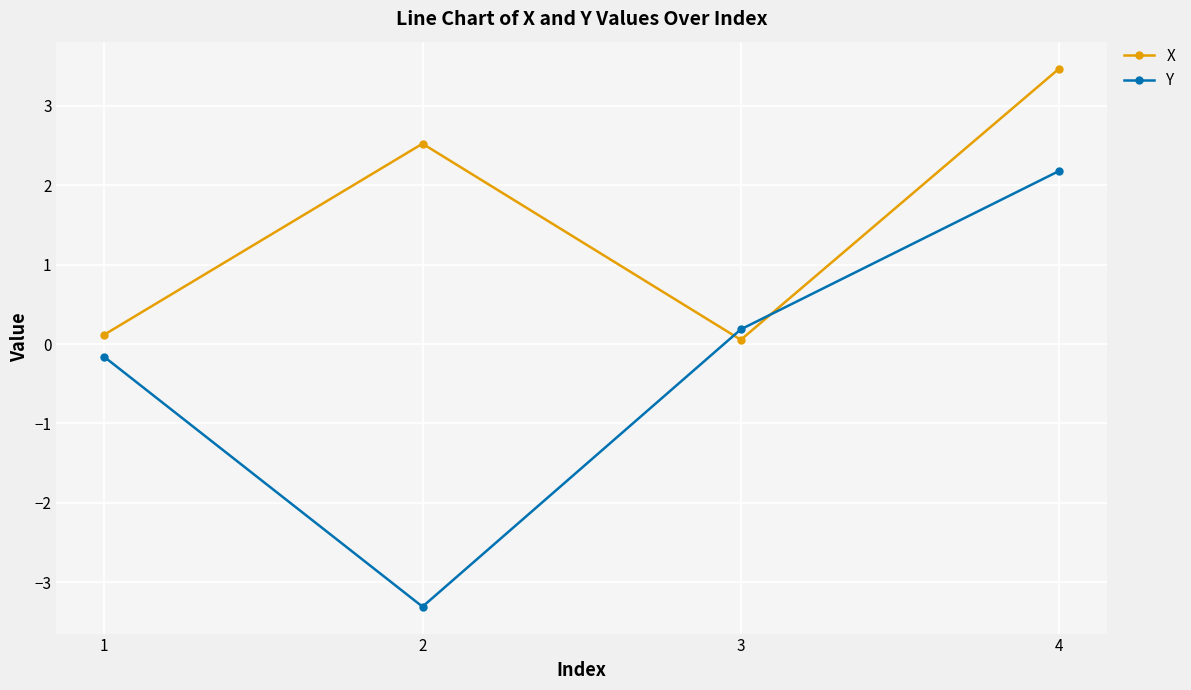

What is the value of the Y point at the 4th from the left?

2.2